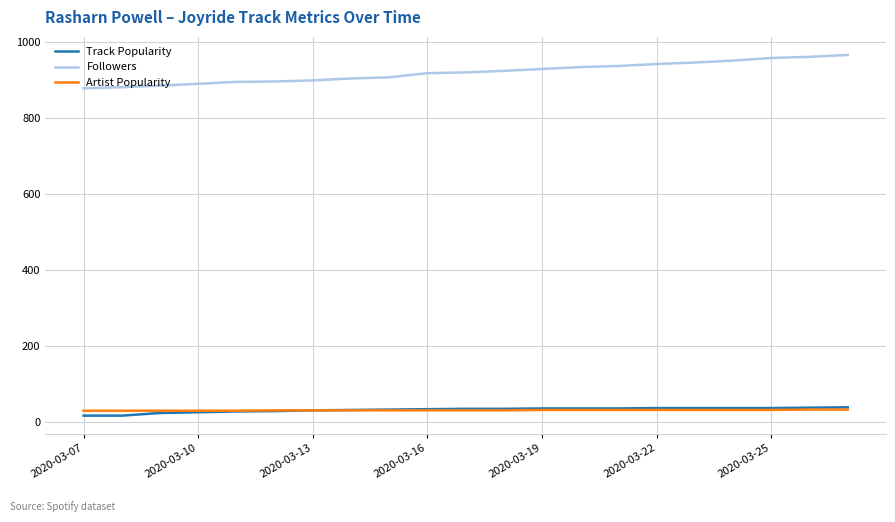

Which series has the widest spread of values?

Followers